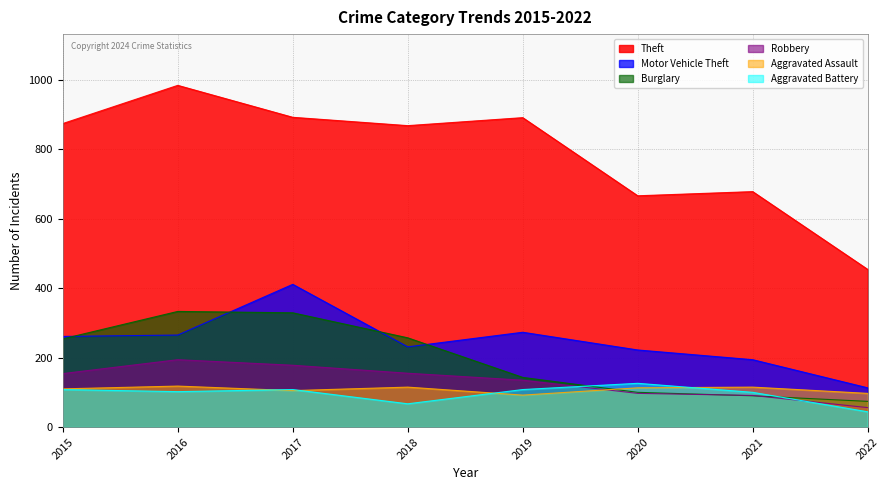

Which category has the highest value across all series?

2016